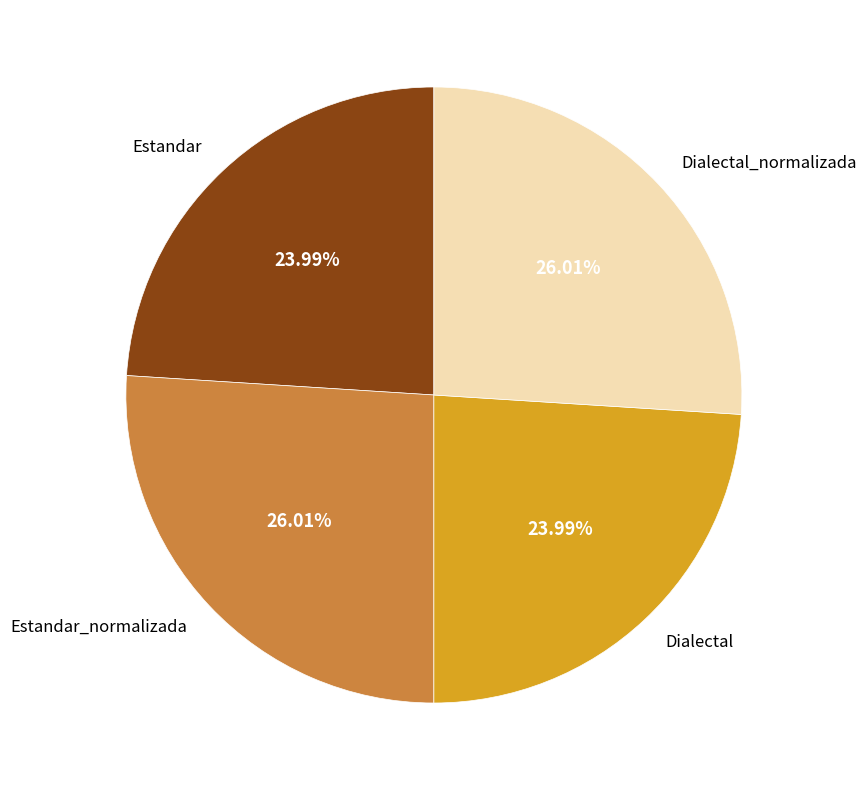

To the nearest percent, what is the difference between the Dialectal and Dialectal_normalizada slice percentages?

2%